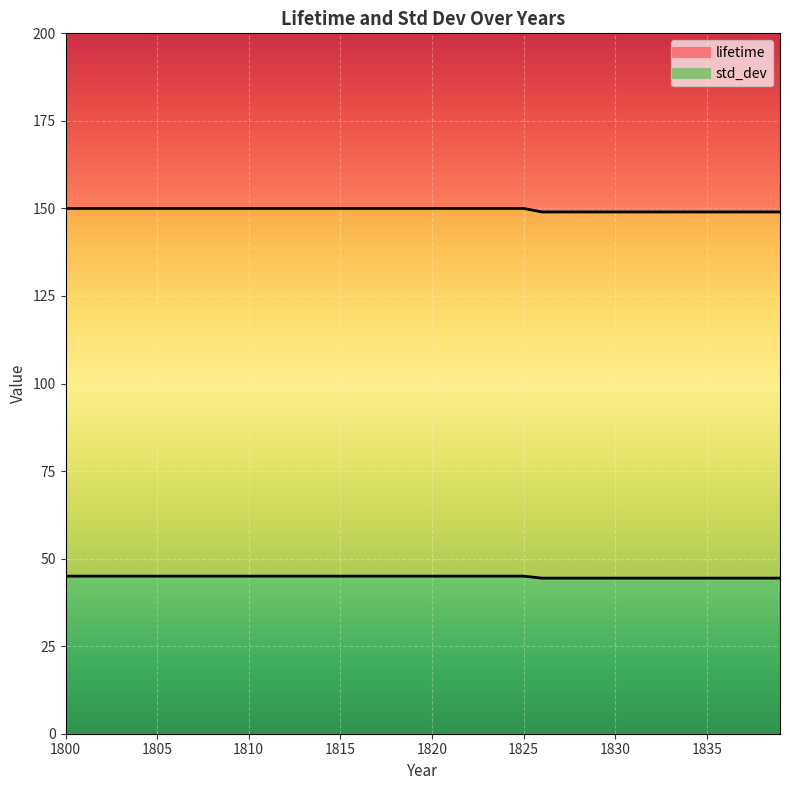

What is the value of the lifetime point at the 35th from the left?

44.4